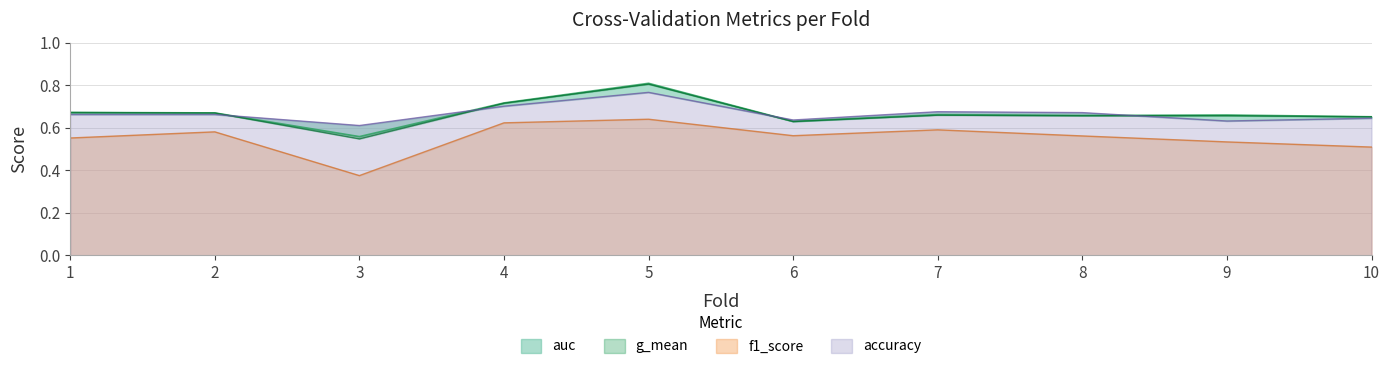

In f1_score, how many points are lower than both neighbors (excluding endpoints)?

2